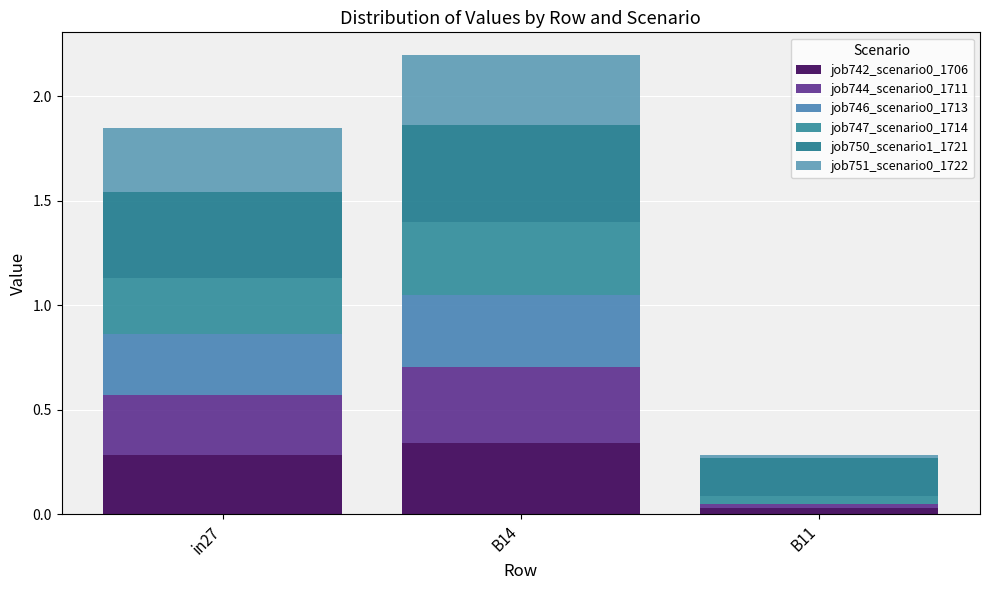

Are the bars horizontal?

No